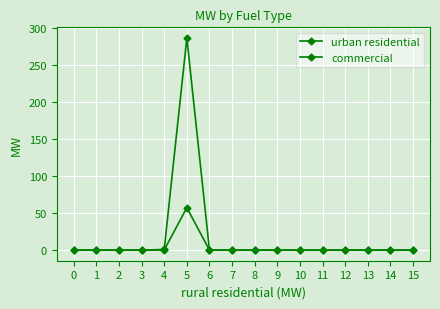

Does the chart have visible grid lines?

Yes